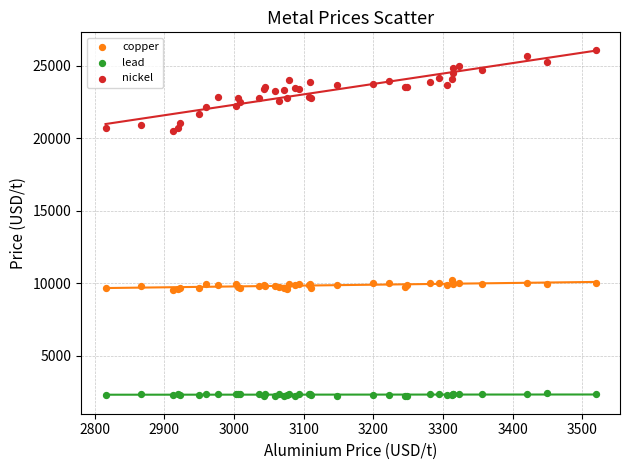

Which series reaches the minimum Y coordinate?

lead